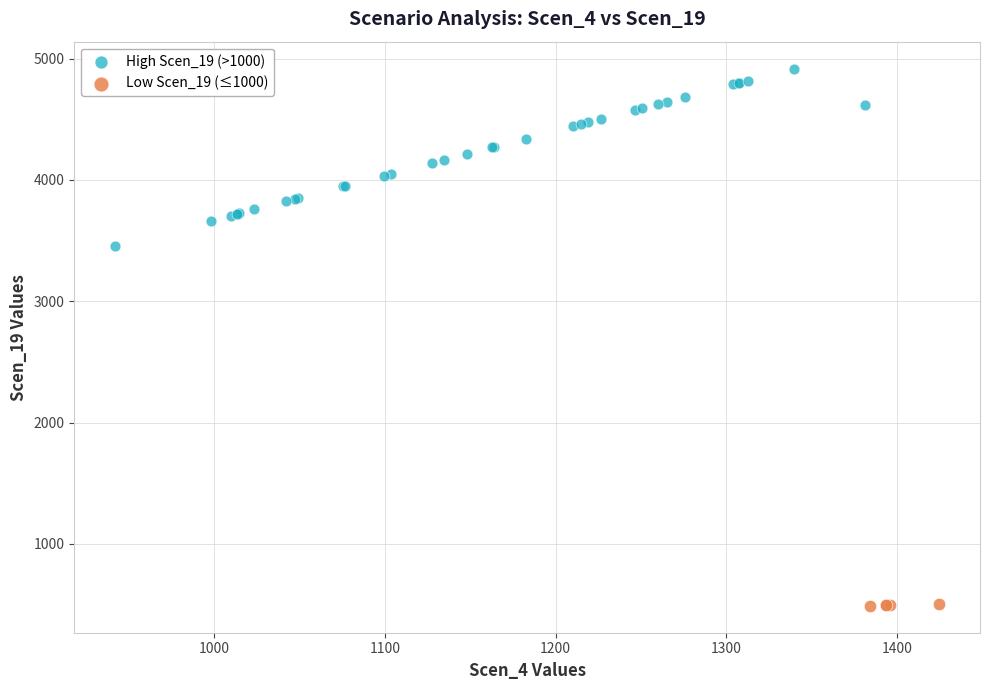

Which series has the largest Y range (max minus min)?

High Scen_19 (>1000)